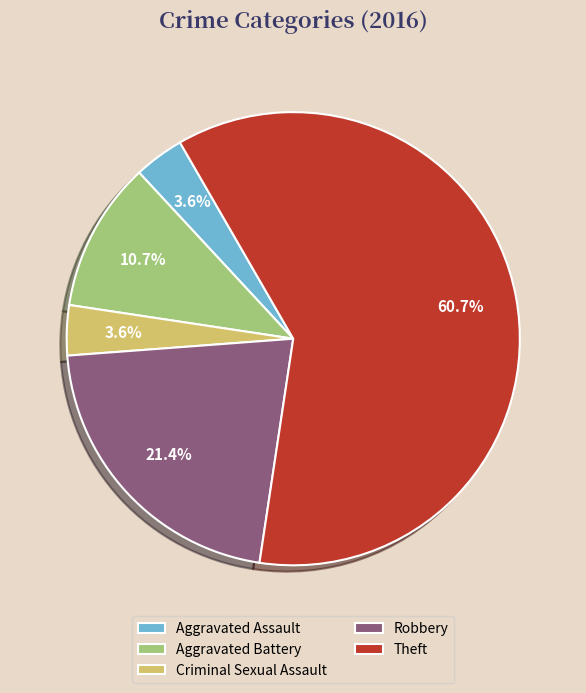

What percentage is the Criminal Sexual Assault slice, to the nearest percent?

4%